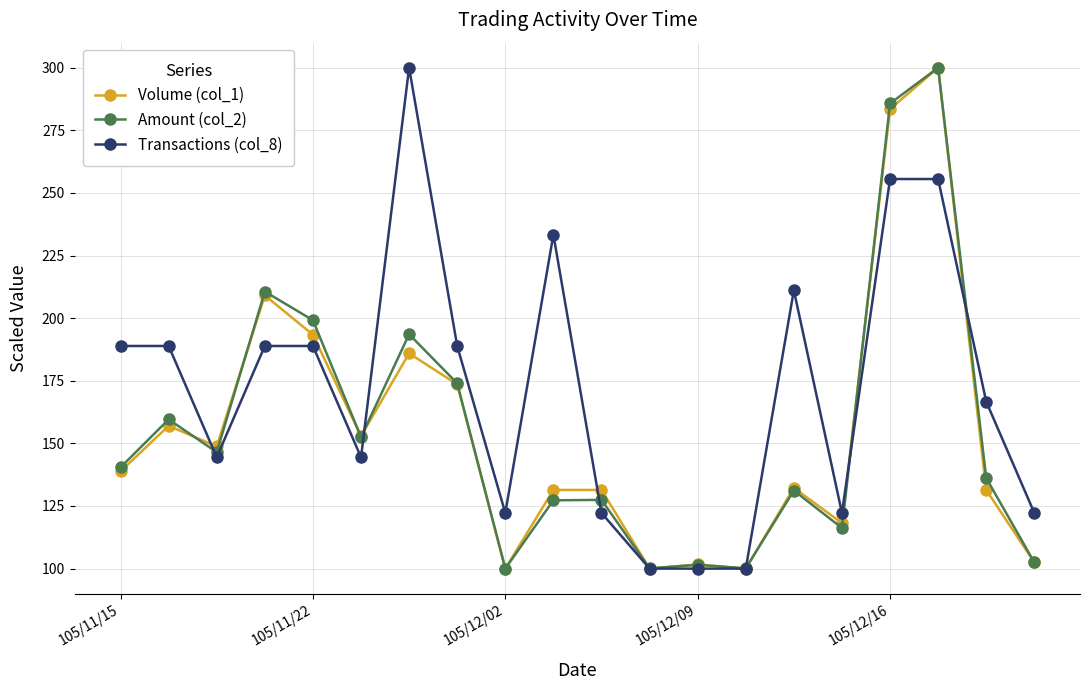

What is the value of the Amount (col_2) point at the 19th from the left?

136.2